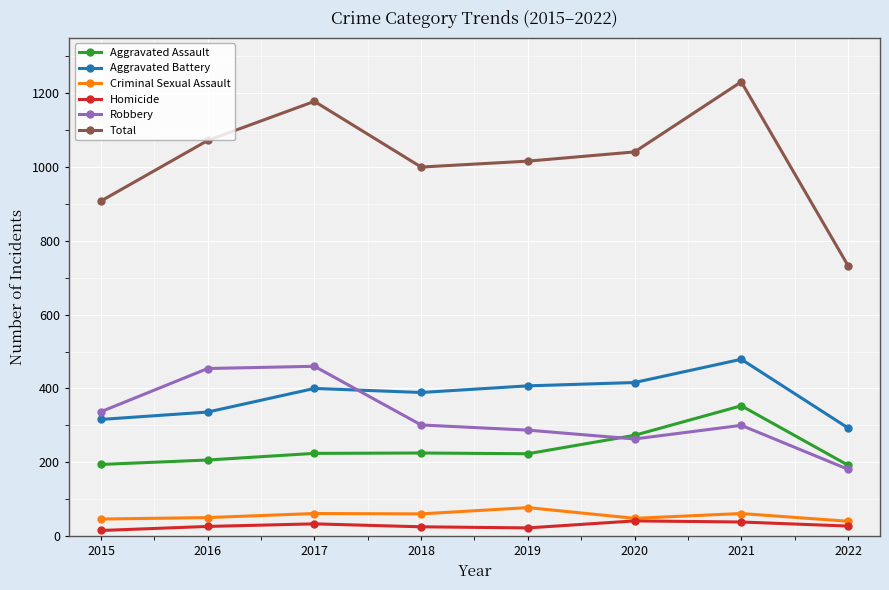

What is the spread (max minus min) of values at 2015?

893